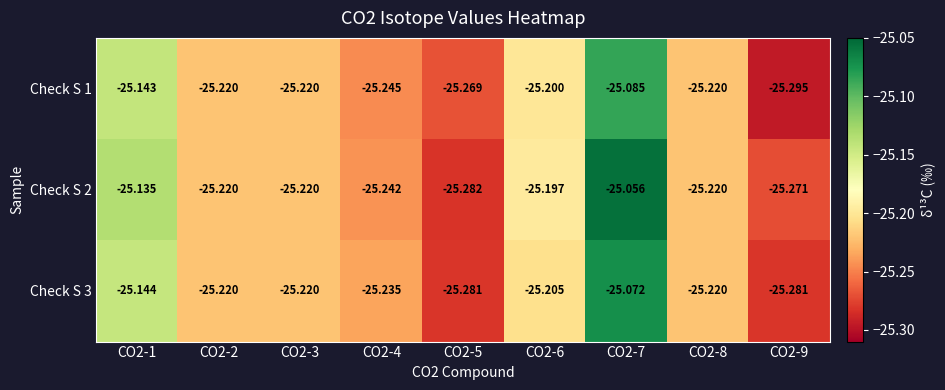

Is the value of Check S 2 at CO2-7 greater than the value of Check S 1 at CO2-3?

Yes